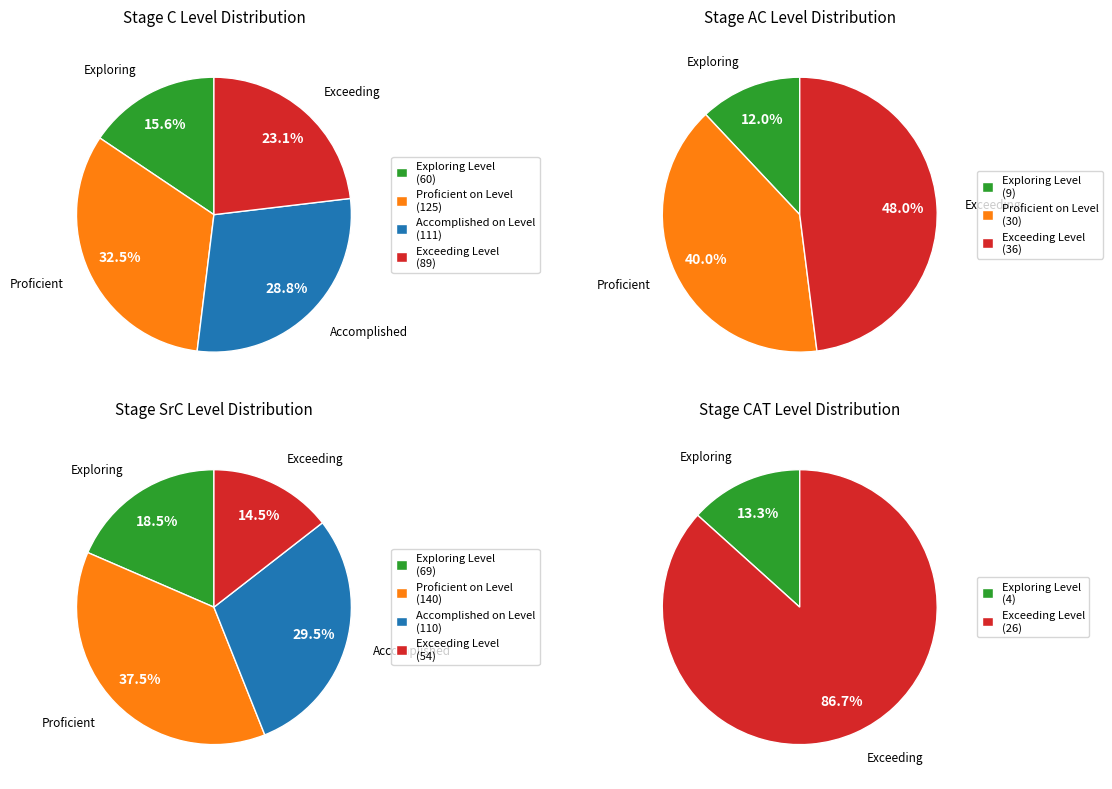

True or false: C accounts for 50% of the total.

False